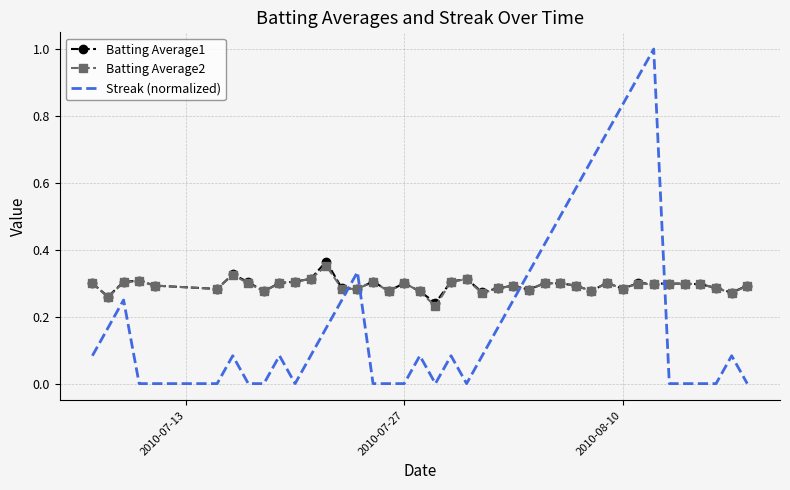

After their last crossing, which series has the higher values: Streak (normalized) or Batting Average1?

Batting Average1